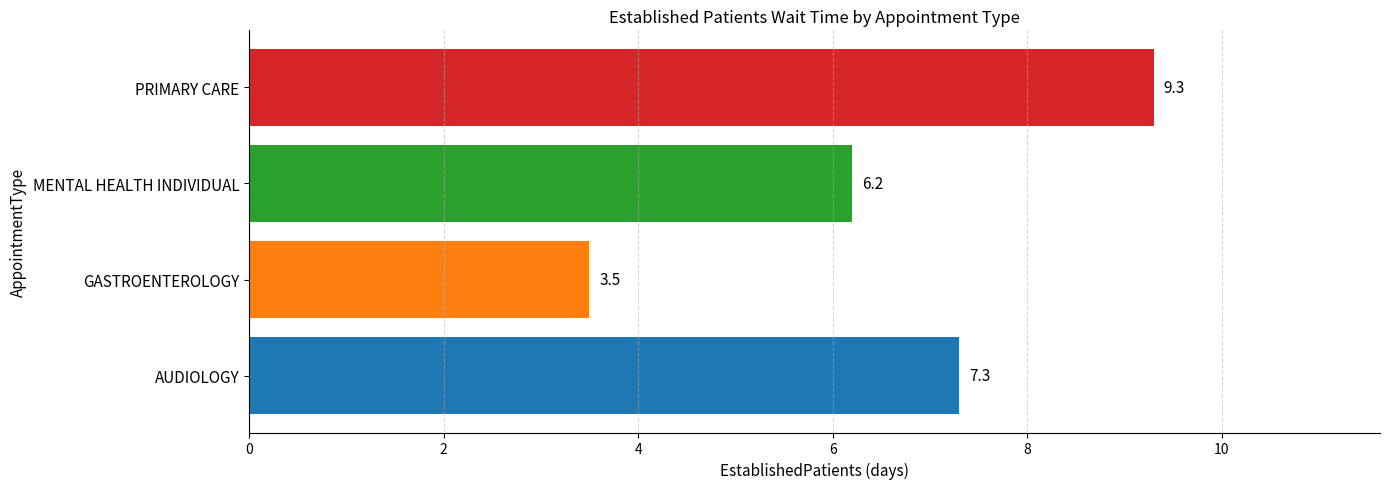

Reading top to bottom, list all the values displayed in this chart.

9.3	6.2	3.5	7.3